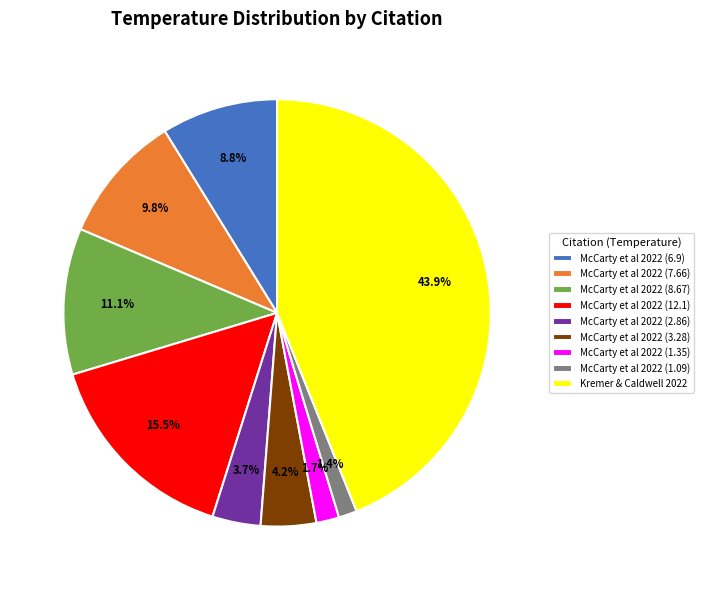

Which category has the biggest portion of the pie?

Kremer & Caldwell 2022